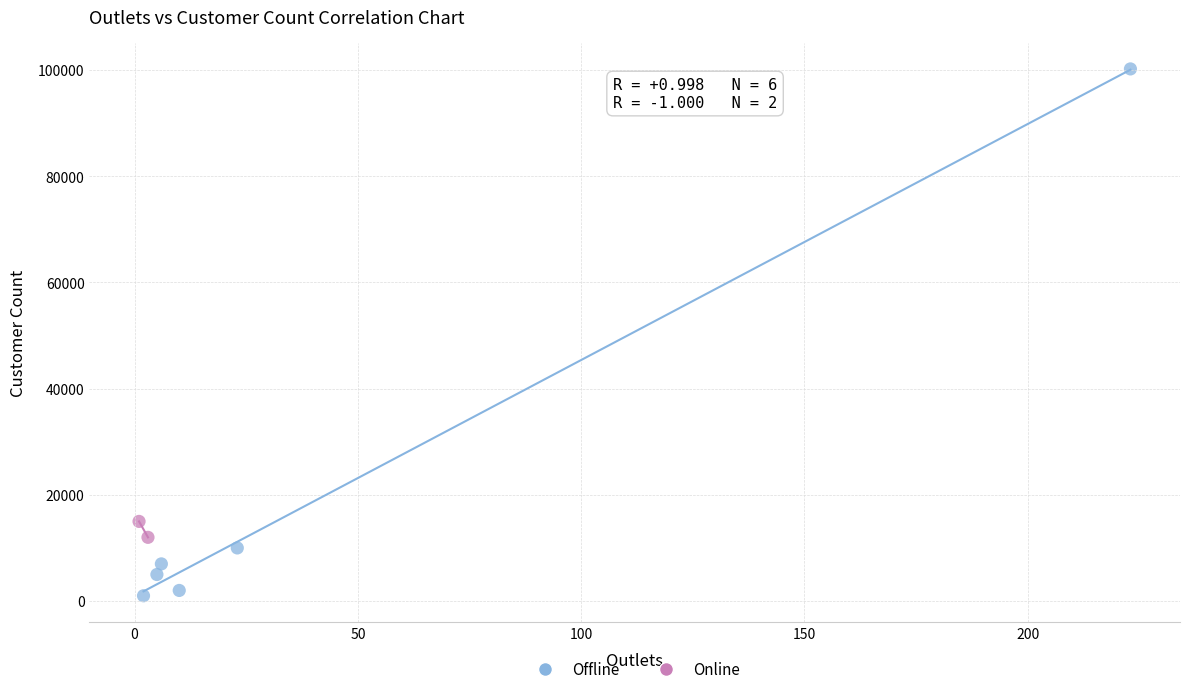

What are all the series names shown in the legend?

Offline, Online